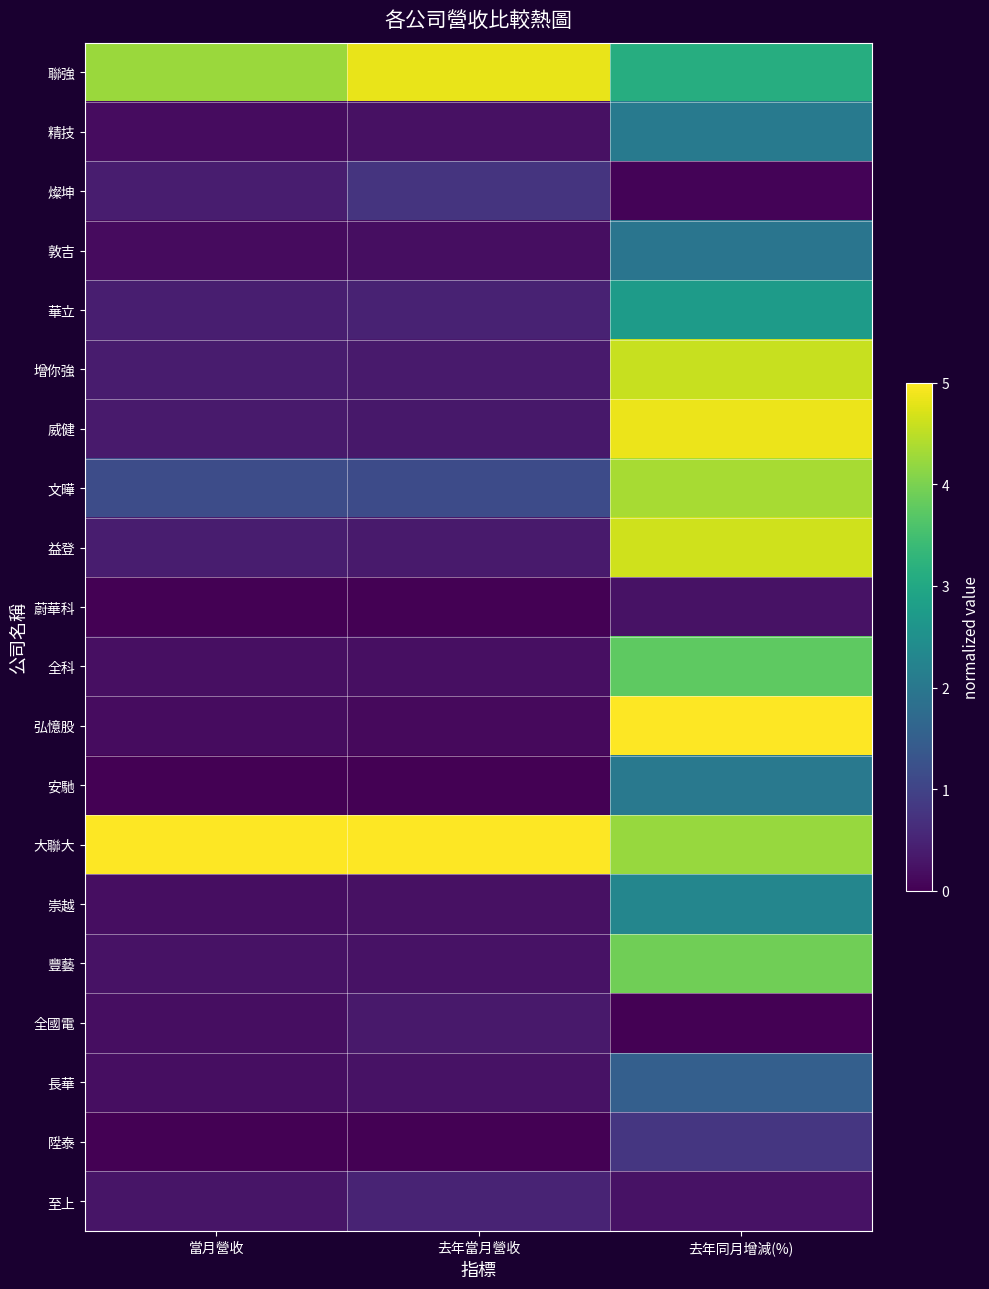

Which series has the largest range (max minus min)?

弘憶股